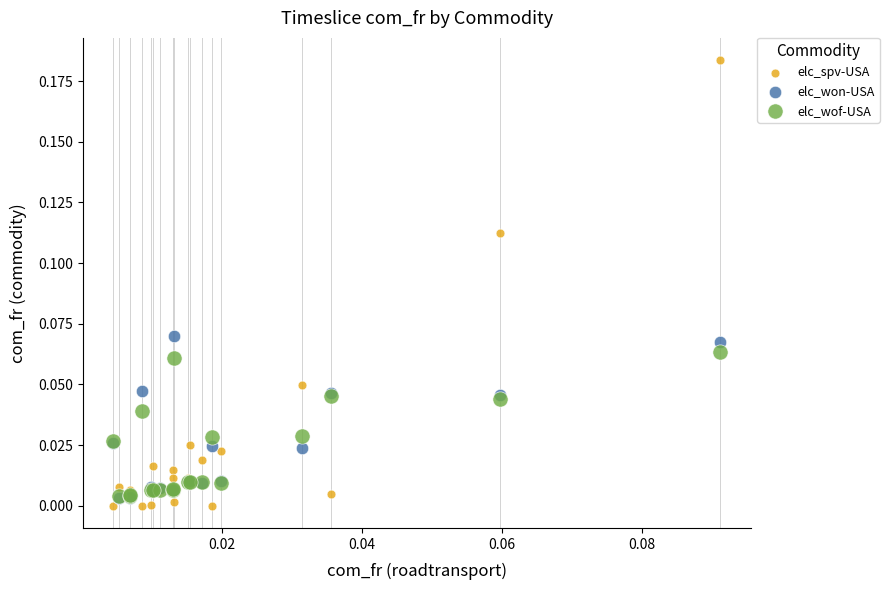

Which series reaches the maximum Y coordinate?

elc_spv-USA